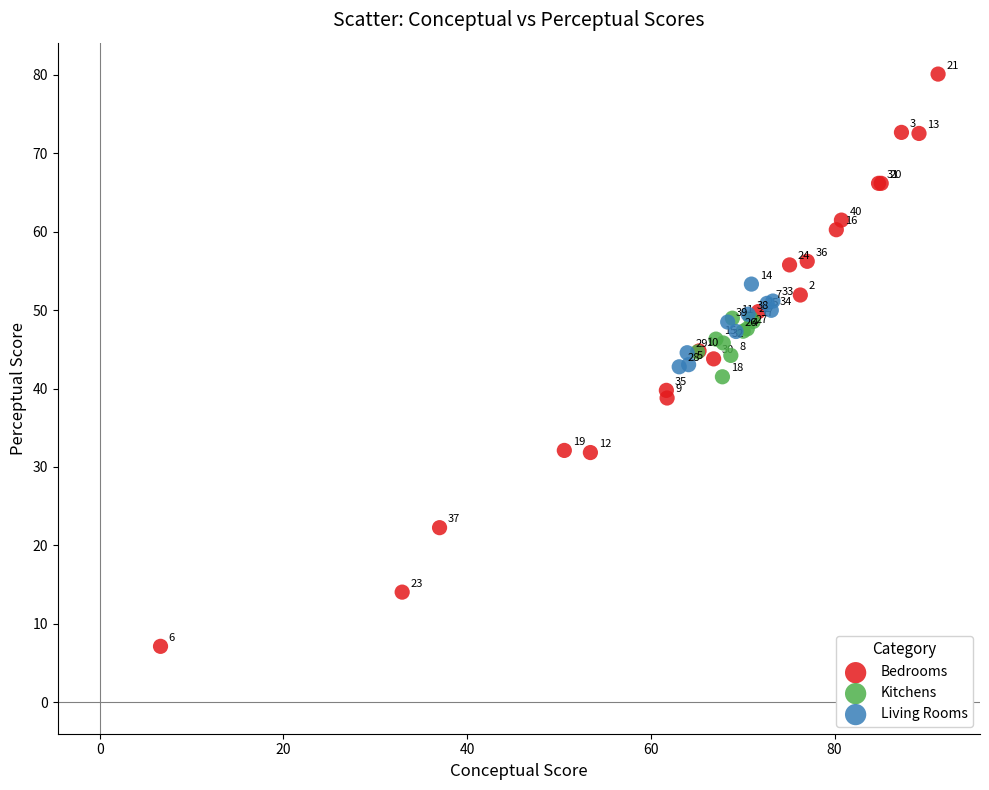

Which series has the largest Y range (max minus min)?

Bedrooms